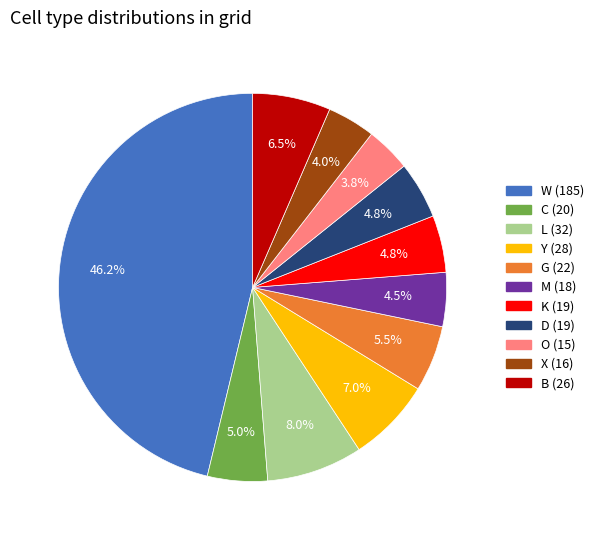

Does any single category account for the majority?

No